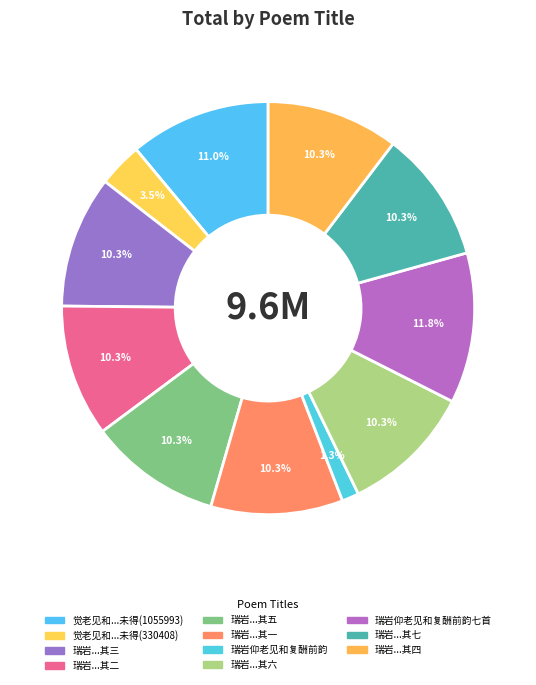

Which category has the biggest portion of the pie?

瑞岩仰老见和复酬前韵七首